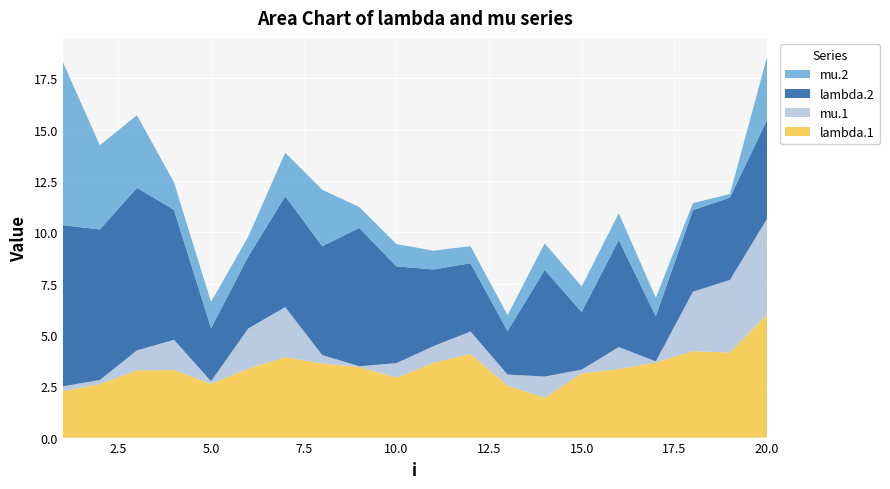

Reading left to right, what are all the values shown in this chart?

lambda.1: 1=2.3	2=2.6	3=3.3	4=3.3	5=2.6	6=3.4	7=3.9	8=3.6	9=3.4	10=2.9	11=3.6	12=4.1	13=2.5	14=1.9	15=3.1	16=3.3	17=3.7	18=4.2	19=4.1	20=6.0
mu.1: 1=0.2	2=0.2	3=1.0	4=1.5	5=0.1	6=2.0	7=2.4	8=0.4	9=0.0	10=0.7	11=0.8	12=1.1	13=0.5	14=1.0	15=0.2	16=1.1	17=0.1	18=2.9	19=3.5	20=4.7
lambda.2: 1=7.8	2=7.3	3=7.9	4=6.3	5=2.6	6=3.5	7=5.4	8=5.3	9=6.7	10=4.7	11=3.7	12=3.3	13=2.1	14=5.2	15=2.8	16=5.2	17=2.2	18=4.0	19=4.0	20=4.8
mu.2: 1=8.0	2=4.1	3=3.5	4=1.3	5=1.3	6=1.0	7=2.1	8=2.8	9=1.0	10=1.1	11=0.9	12=0.8	13=0.8	14=1.3	15=1.2	16=1.3	17=0.9	18=0.3	19=0.2	20=3.1